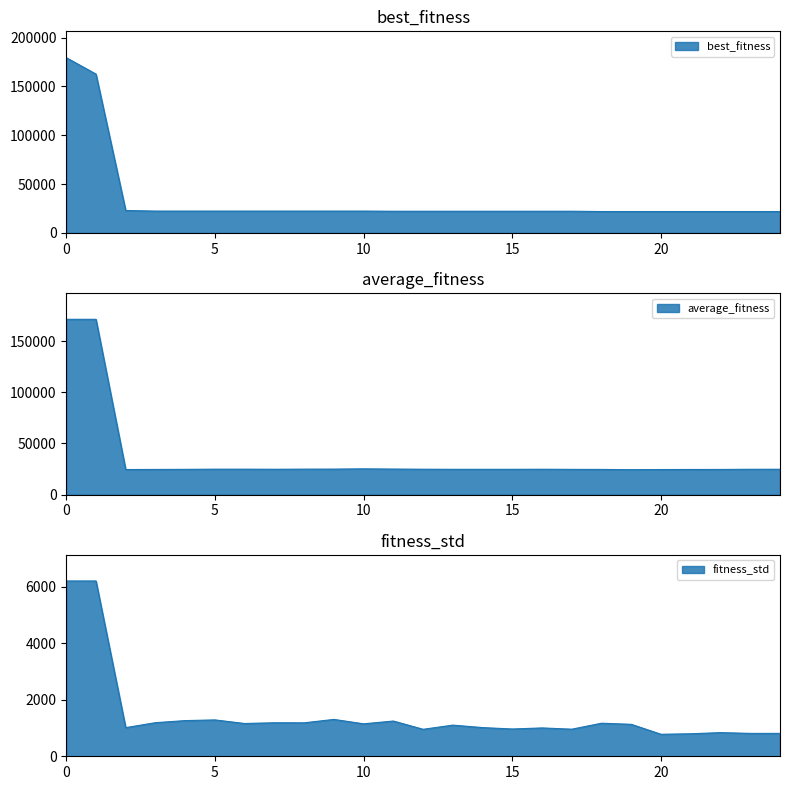

What is the total value across all series at 23?

47480.6